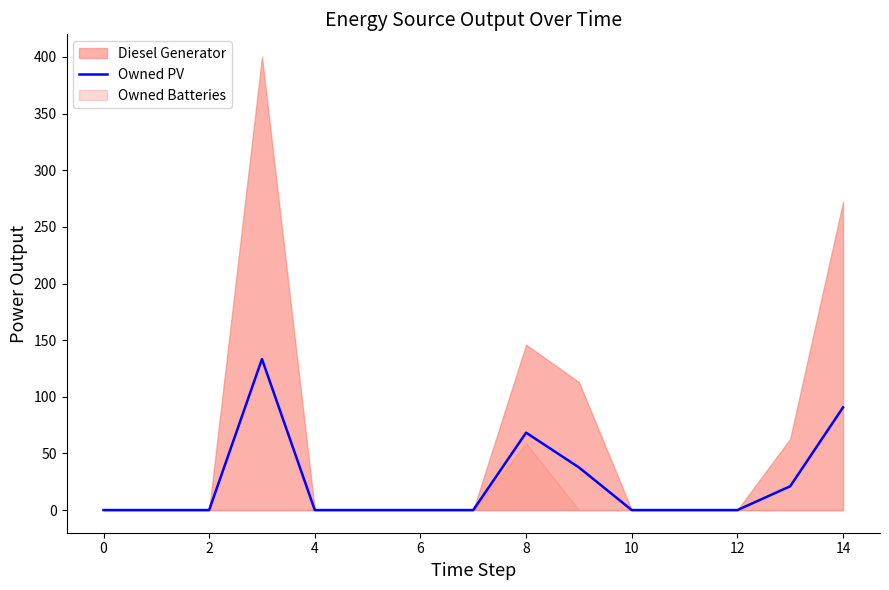

True or false: Owned PV has a value of 0.0 at 12.

True